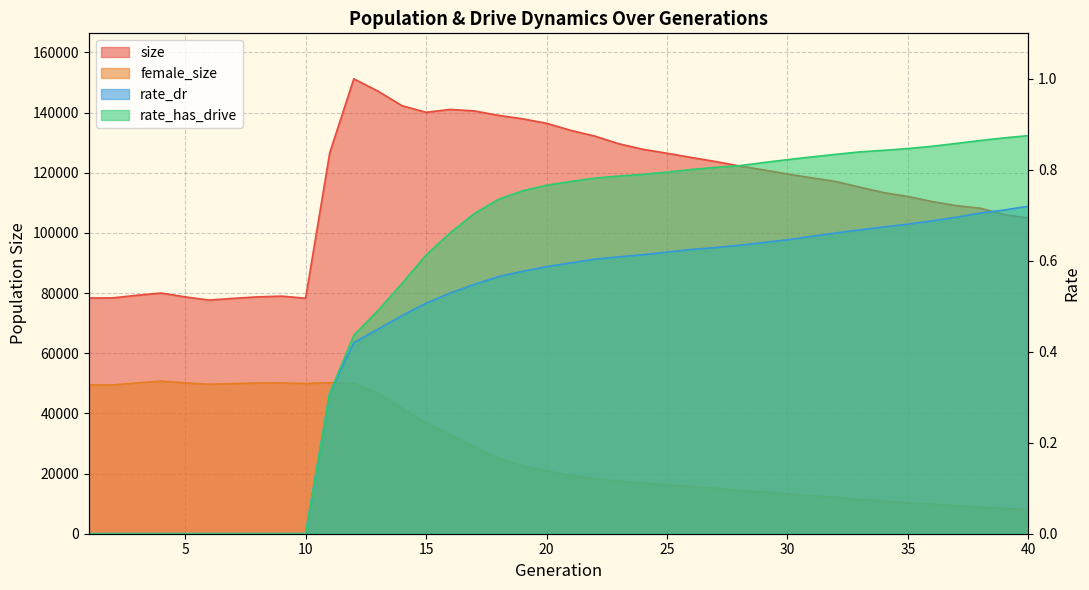

What is the sum of all rate_has_drive values?

22.5